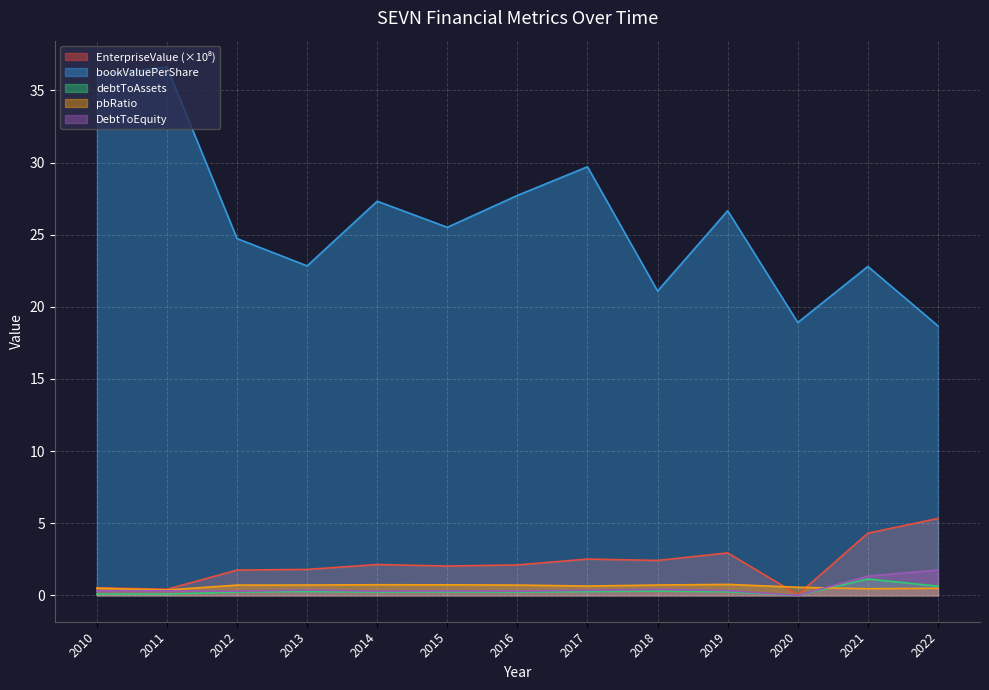

What is the spread (max minus min) of values at 2016?

27.5